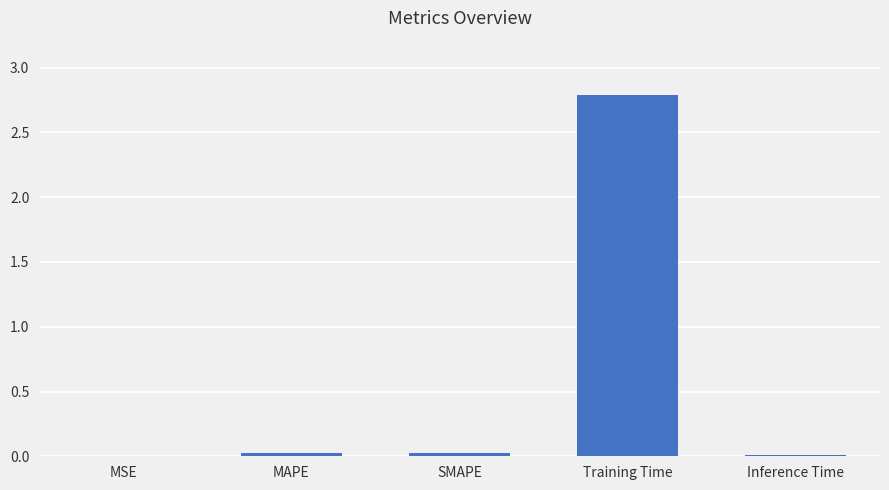

The chart shows a value of 0.0 at MAPE. True or false?

True